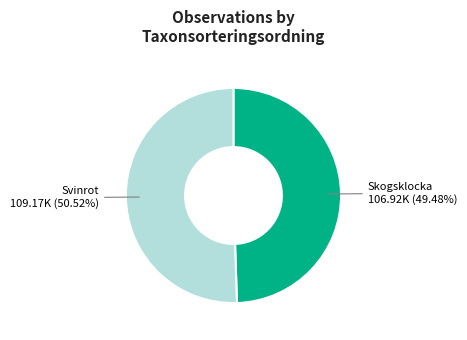

How many slices are in this pie chart?

2